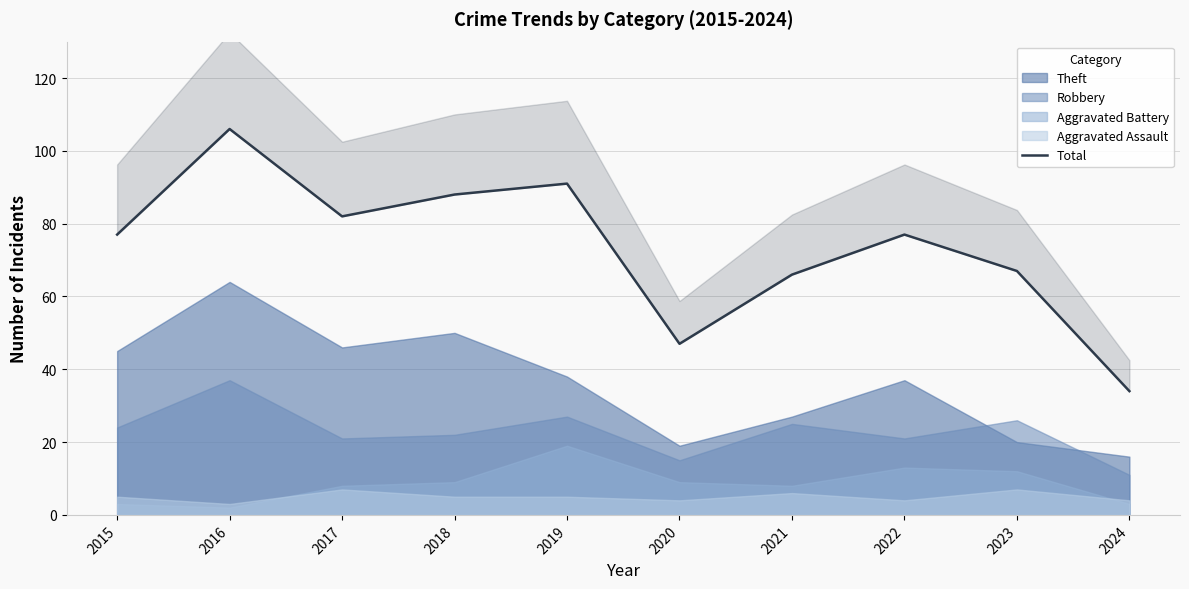

Approximately how many times larger is the value at 2024 compared to 2015?

0.4